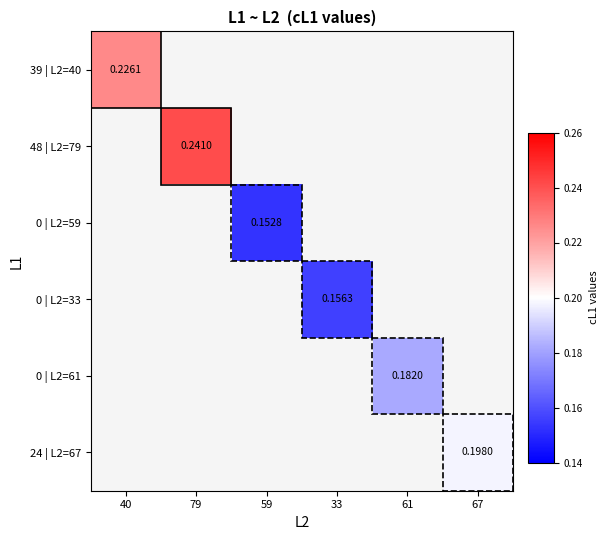

What is the smallest value displayed?

0.2